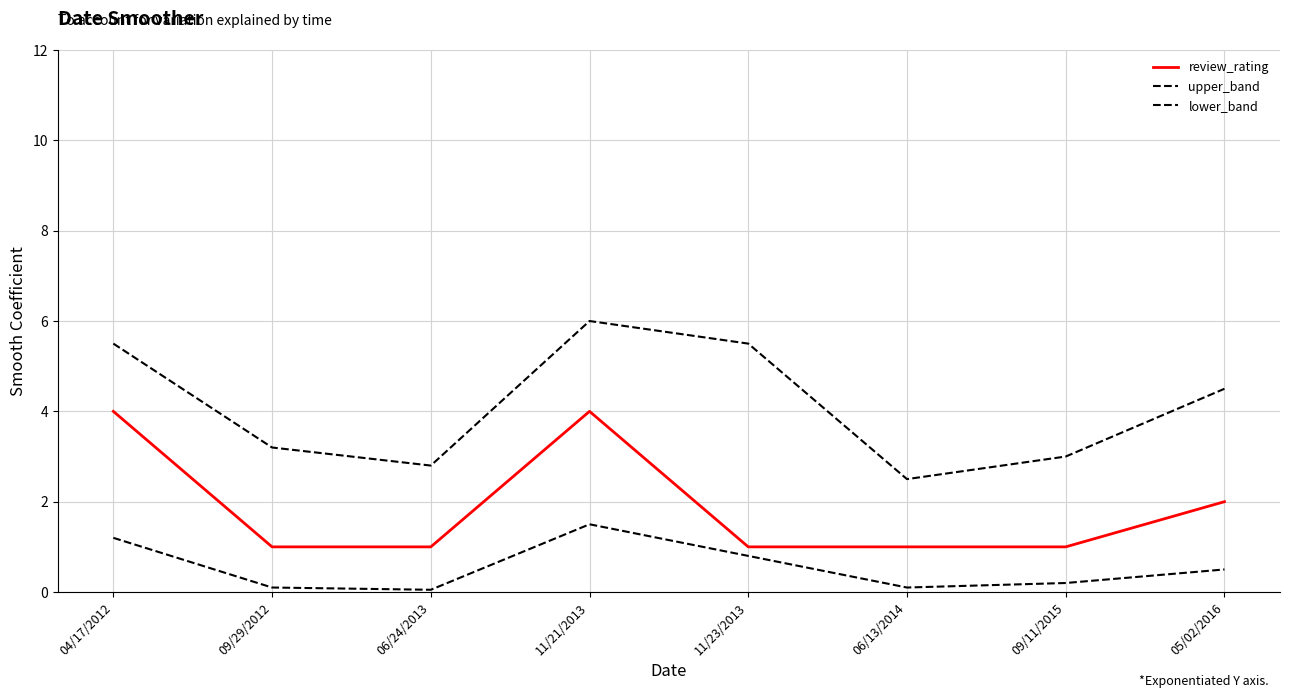

How many lines are shown in the chart?

3